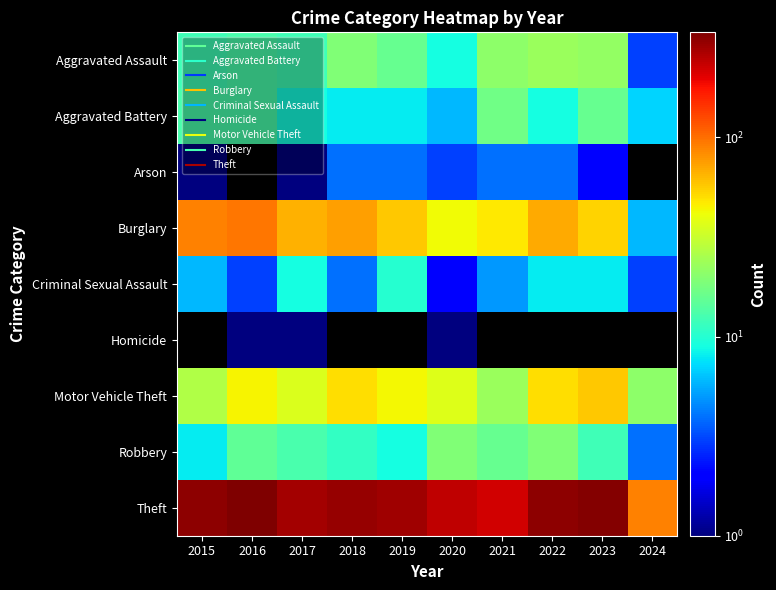

What is the total value across all series at 2016?

522